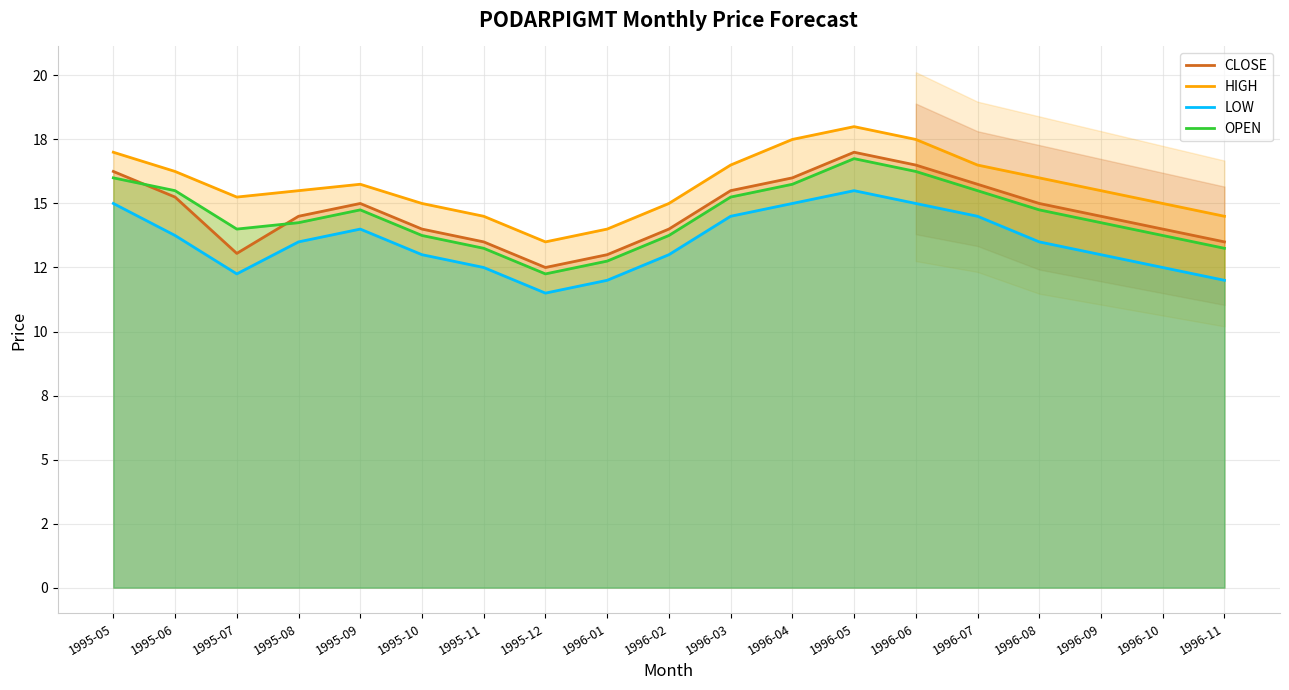

What are all the series names shown in the legend?

CLOSE, HIGH, LOW, OPEN